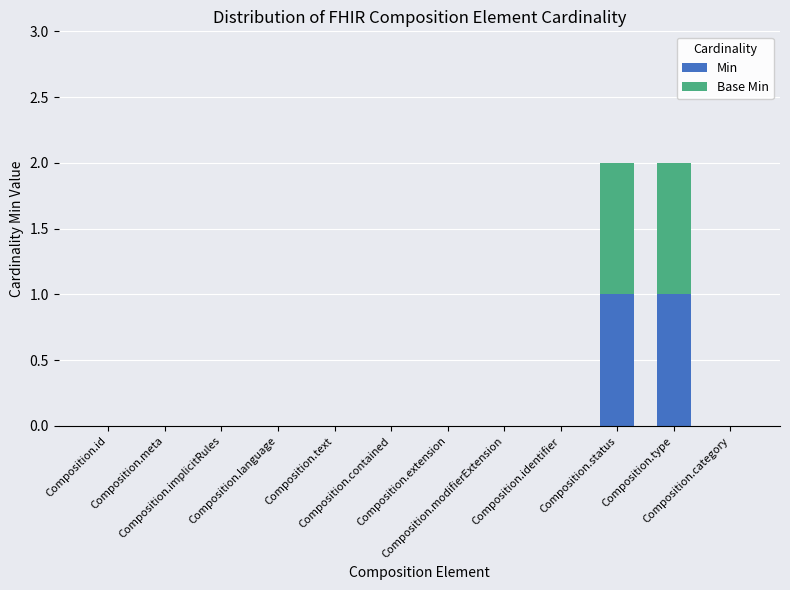

Does the chart contain stacked bars?

Yes